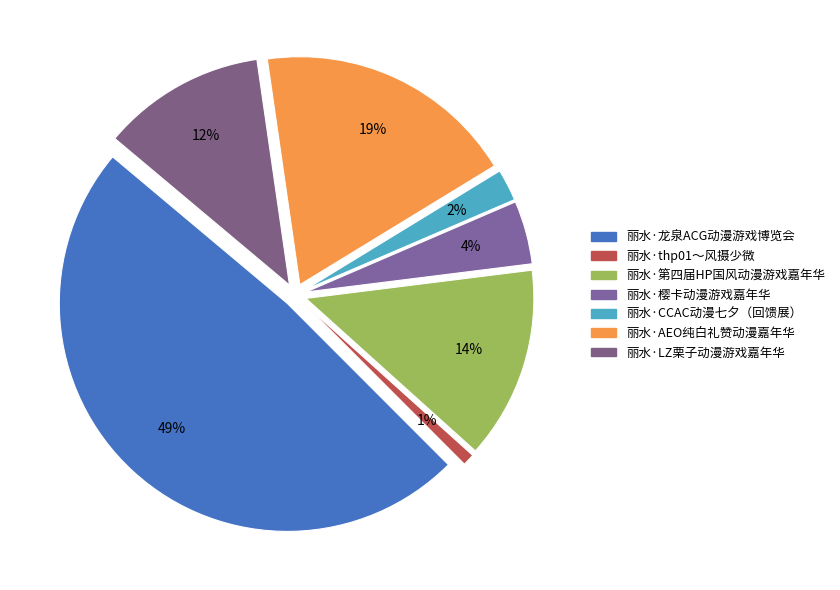

To the nearest percent, what percentage of the pie is 丽水·AEO纯白礼赞动漫嘉年华?

19%